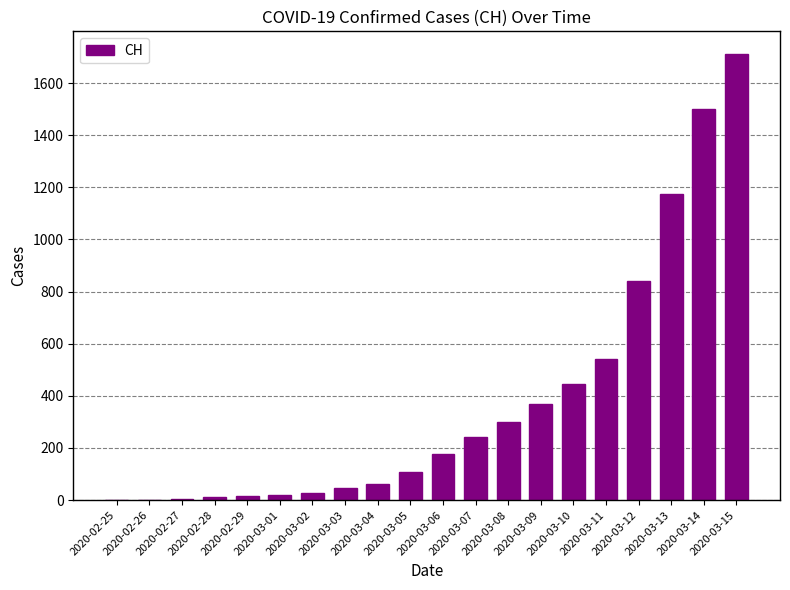

What is the greatest value displayed?

1713